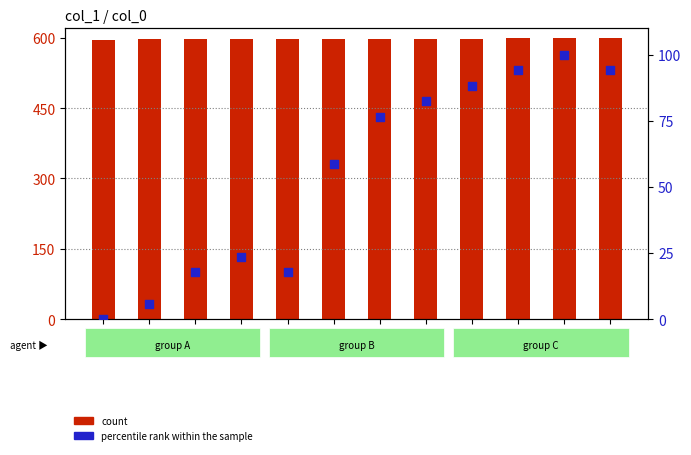

At how many categories does at least one series exceed 413?

12